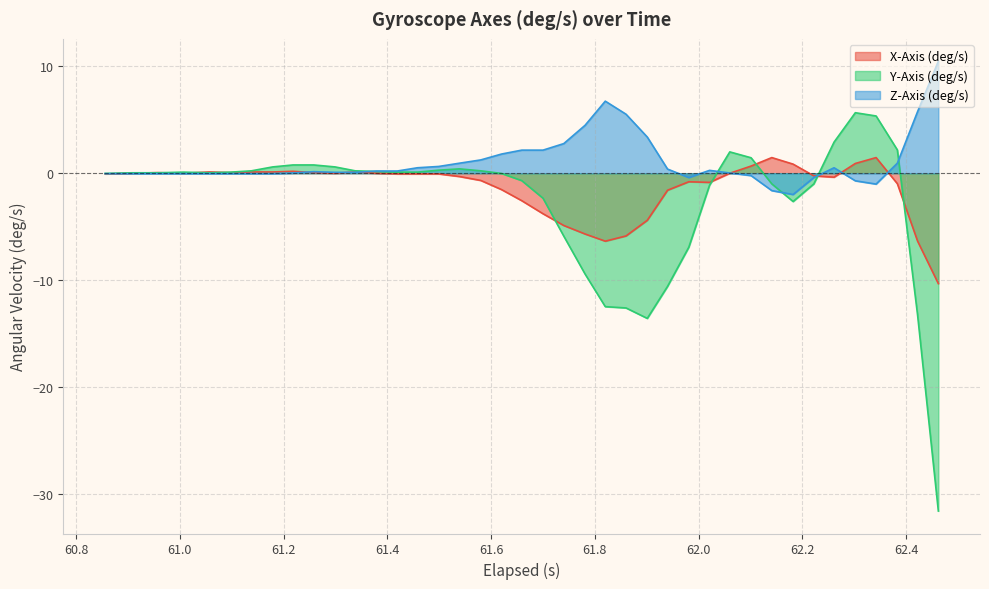

At how many categories does at least one series exceed -24?

40